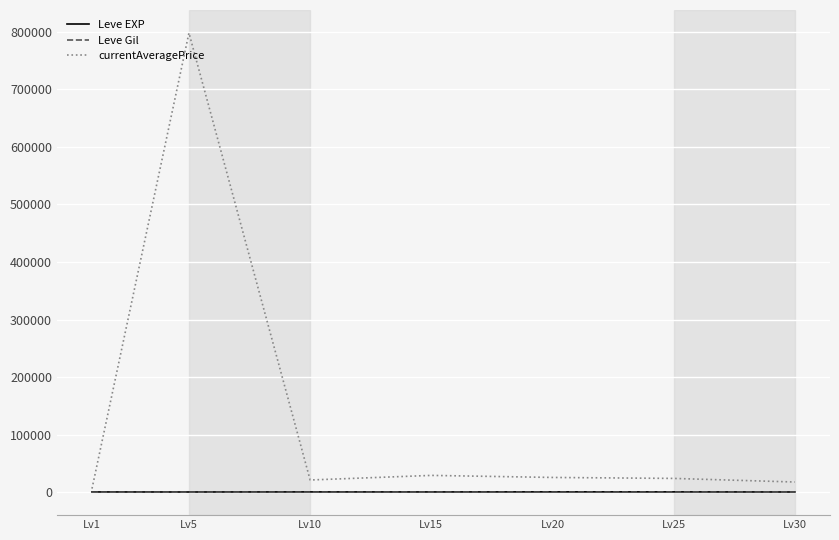

What is the highest value of the currentAveragePrice series?

798032.5